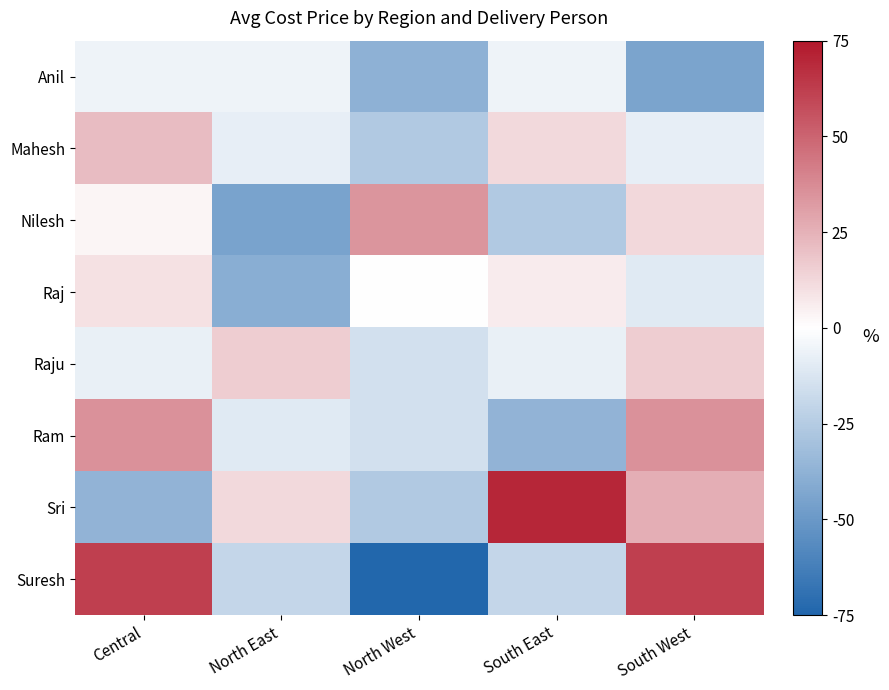

List the series in order of their peak value, lowest first.

Anil, Raj, Raju, Mahesh, Nilesh, Ram, Suresh, Sri